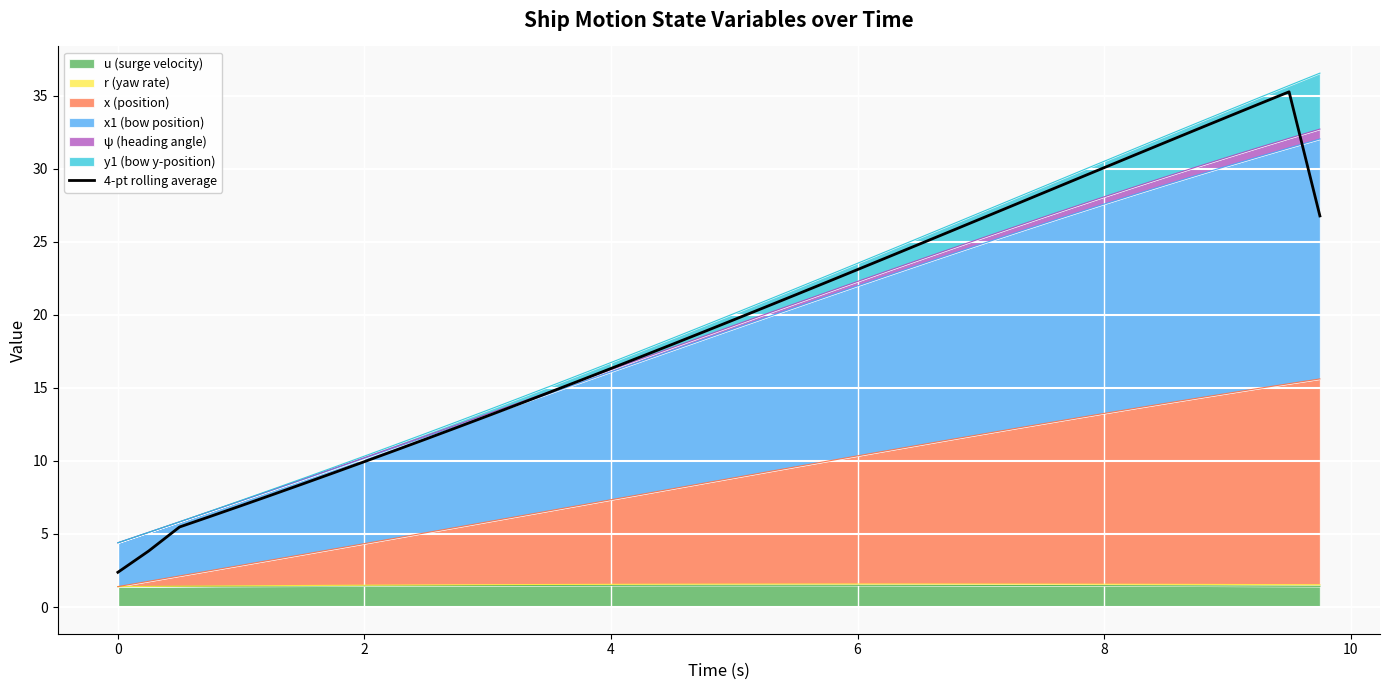

What is the difference between the maximum and minimum values?

32.9